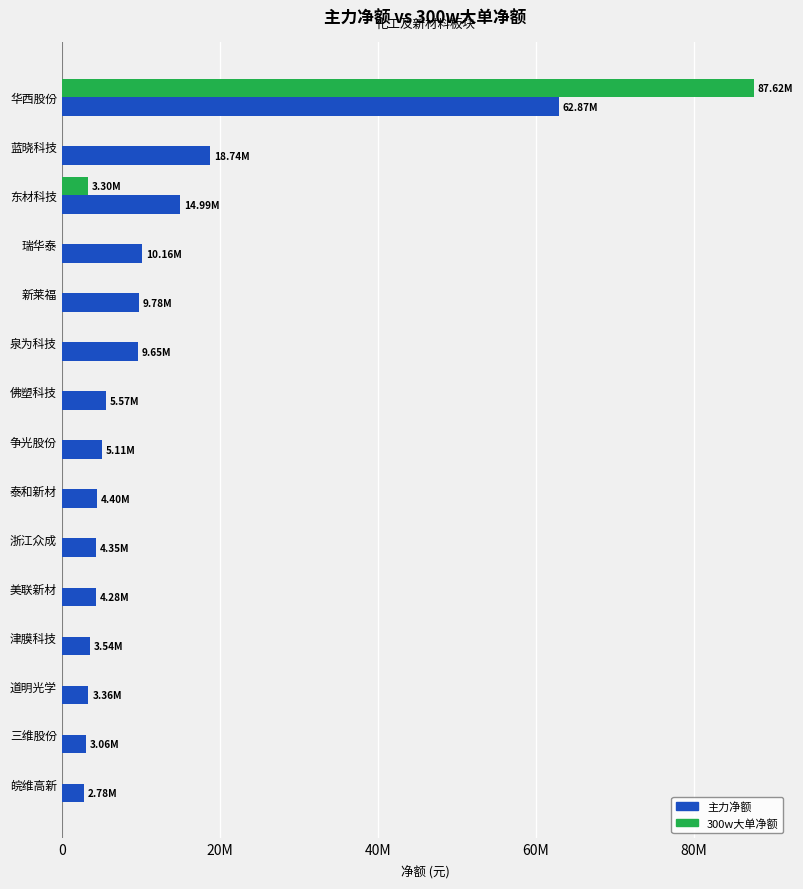

What position from the left is 皖维高新?

15